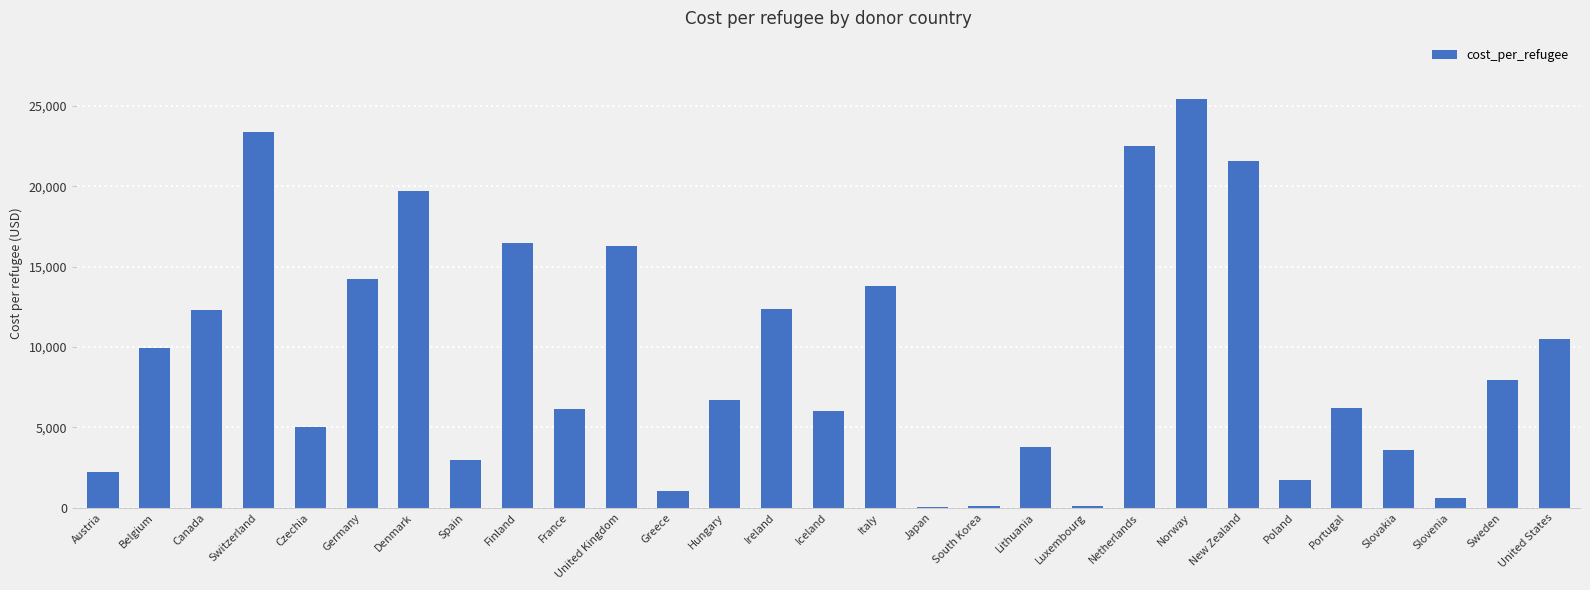

What is the ratio of the value at Finland to the value at Hungary?

2.4